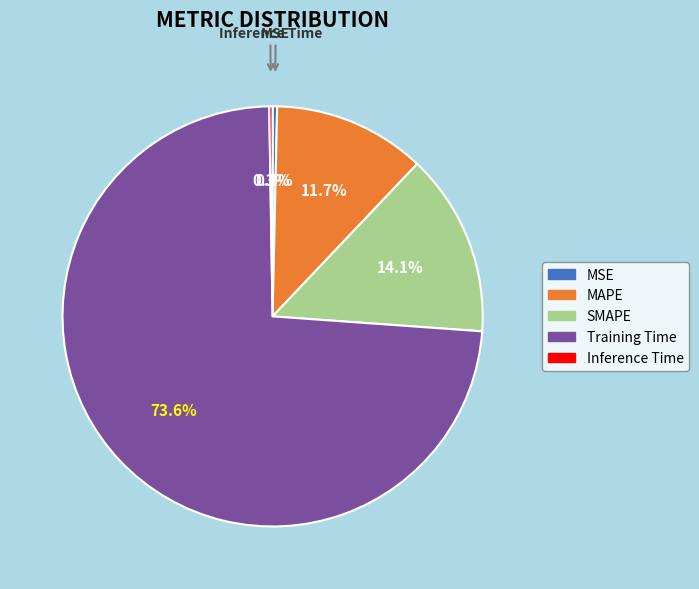

Does Training Time account for over 50% of the chart?

Yes